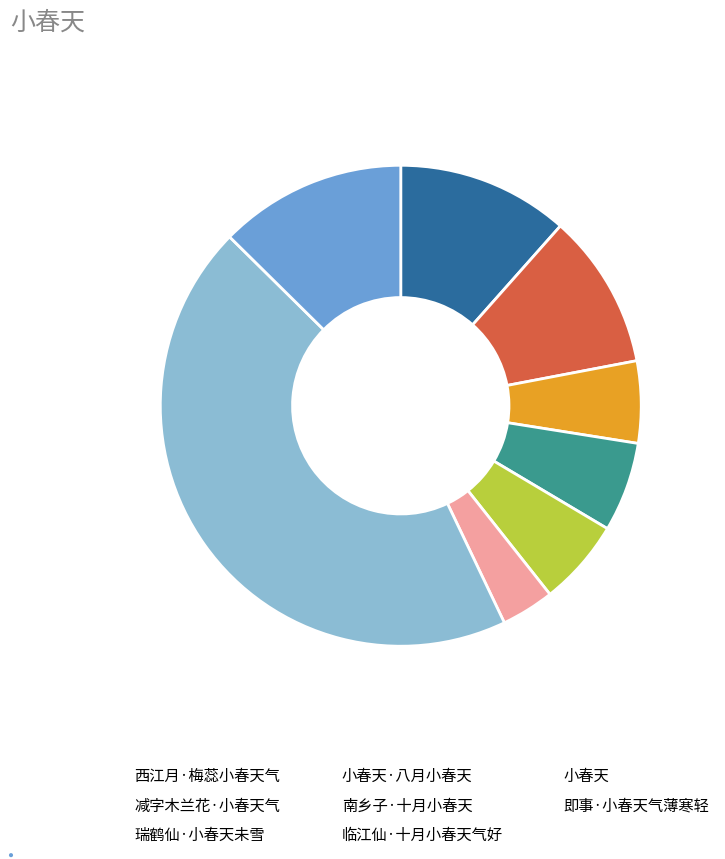

The 减字木兰花·小春天气 slice represents 1% of the pie. True or false?

False